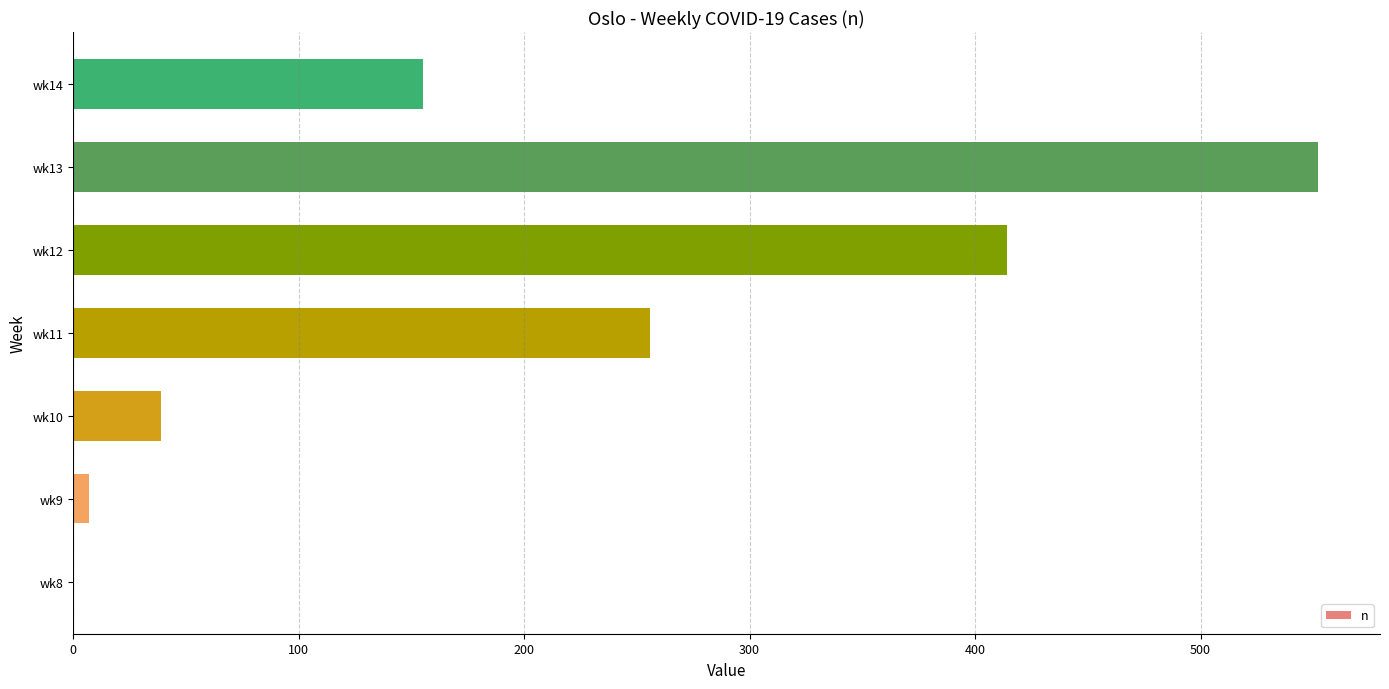

Which label corresponds to the largest value in the chart?

wk13